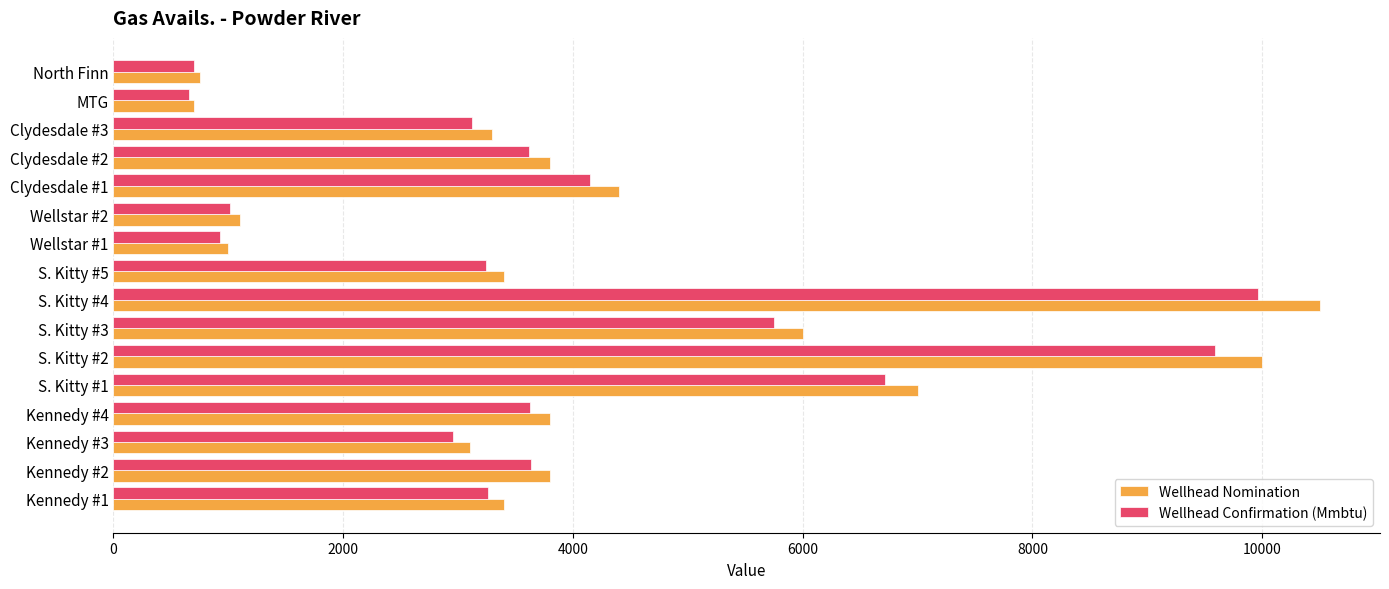

What is the spread (max minus min) of values at S. Kitty #4?

535.5